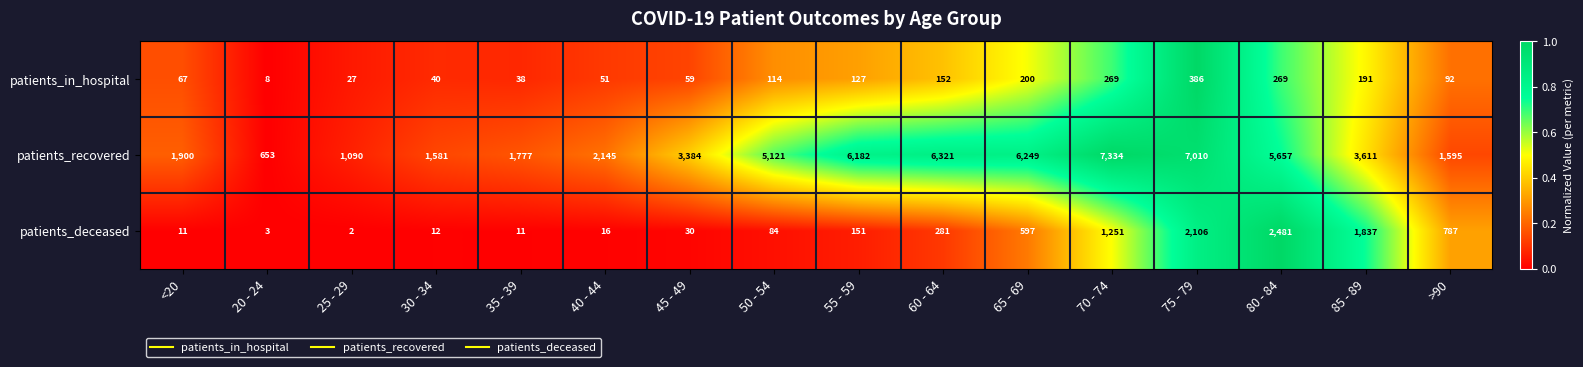

True or false: patients_recovered has a value of 1581 at 30 - 34.

True